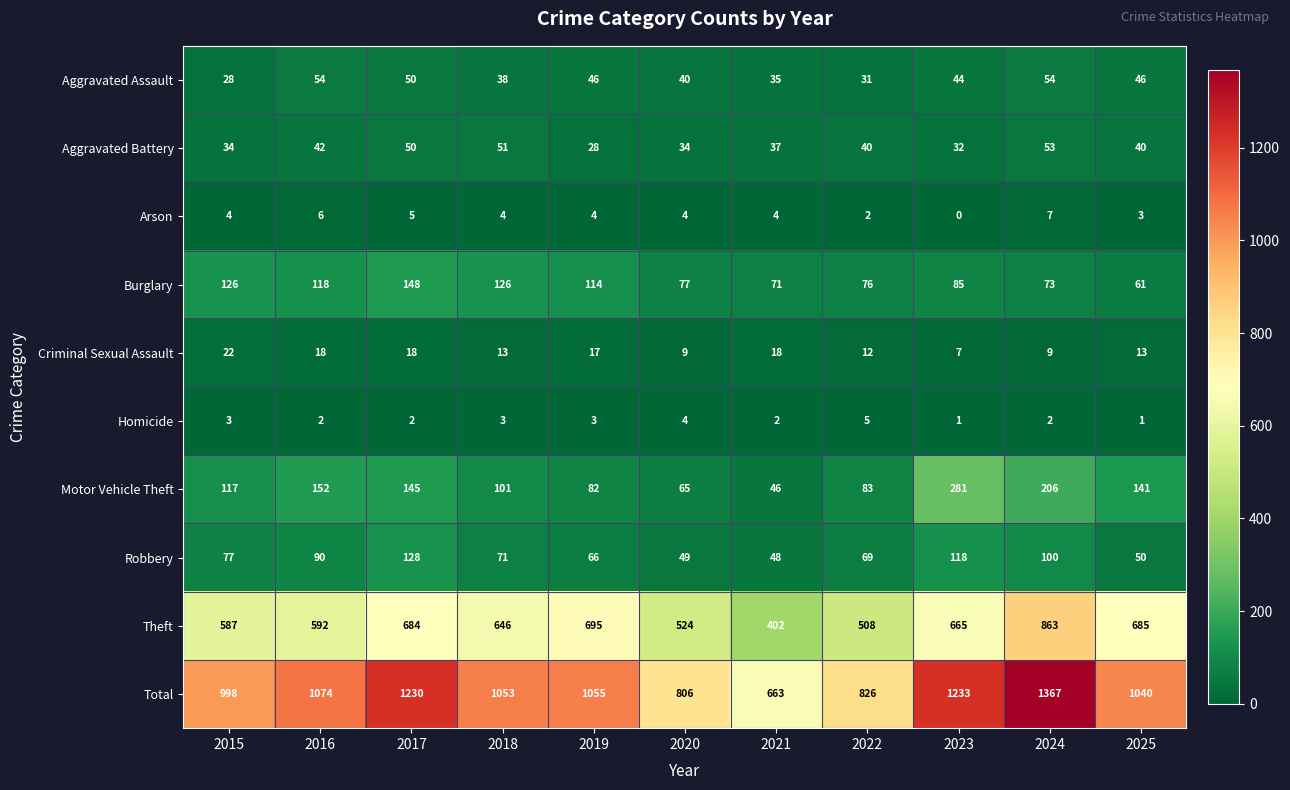

At which category is the sum across all series the highest?

2024